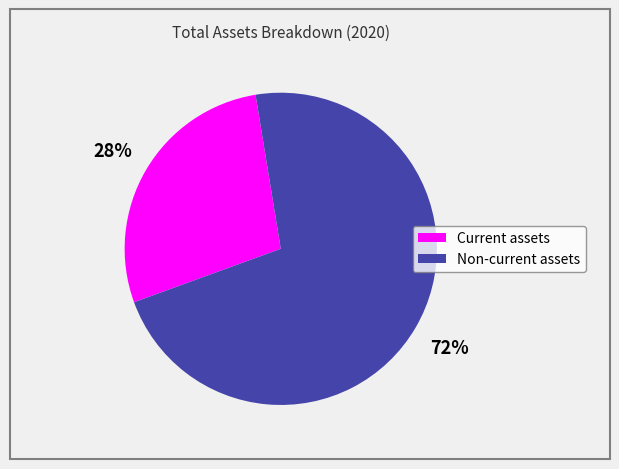

To the nearest percent, what is the combined percentage of Non-current assets and Current assets?

100%